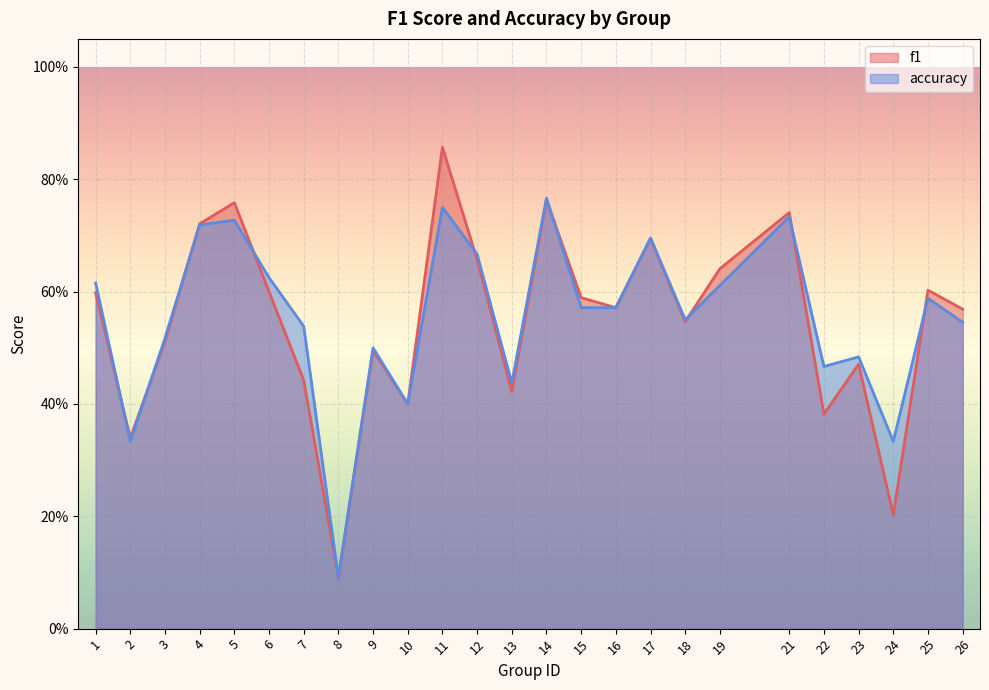

How many series are shown in this chart?

2